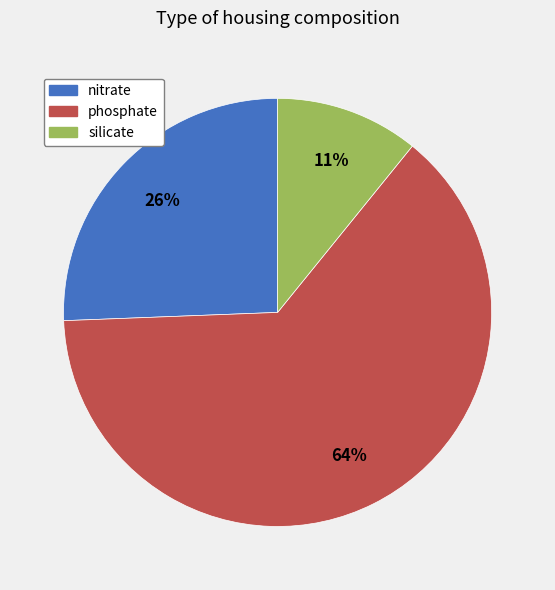

How many segments does this pie chart have?

3